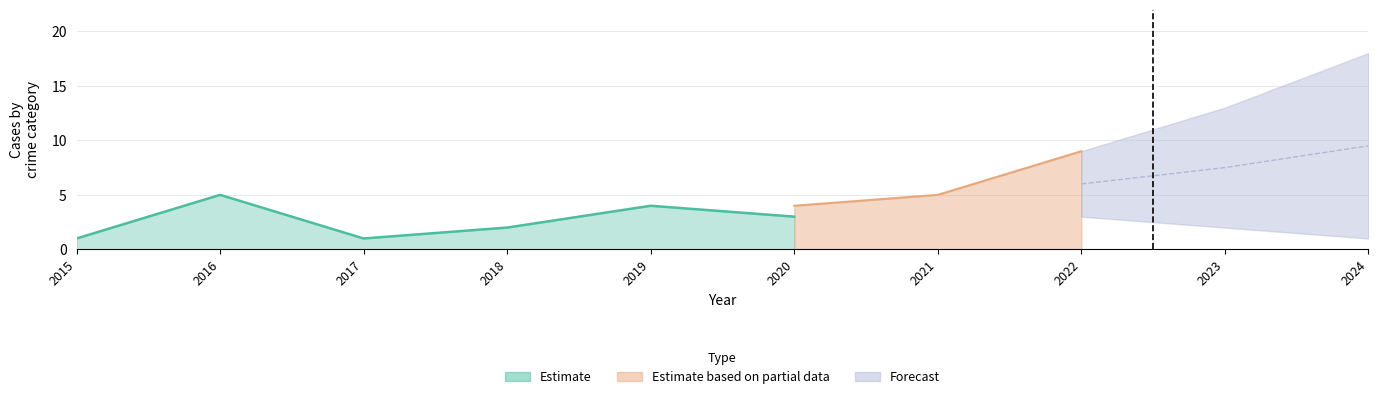

Read the Total value at 2017.

1